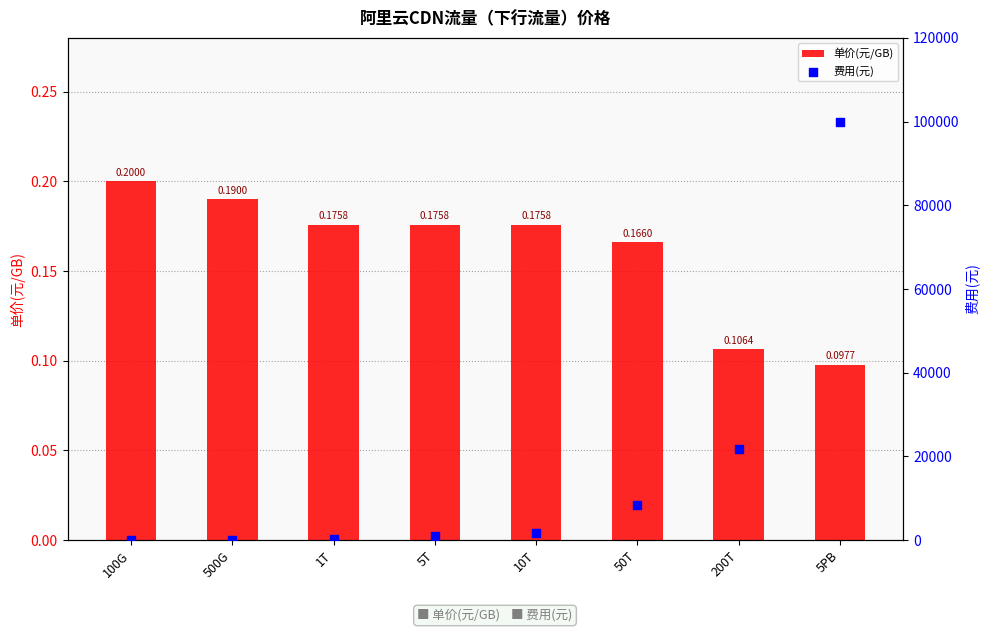

Which series reaches the maximum Y coordinate?

费用(元)